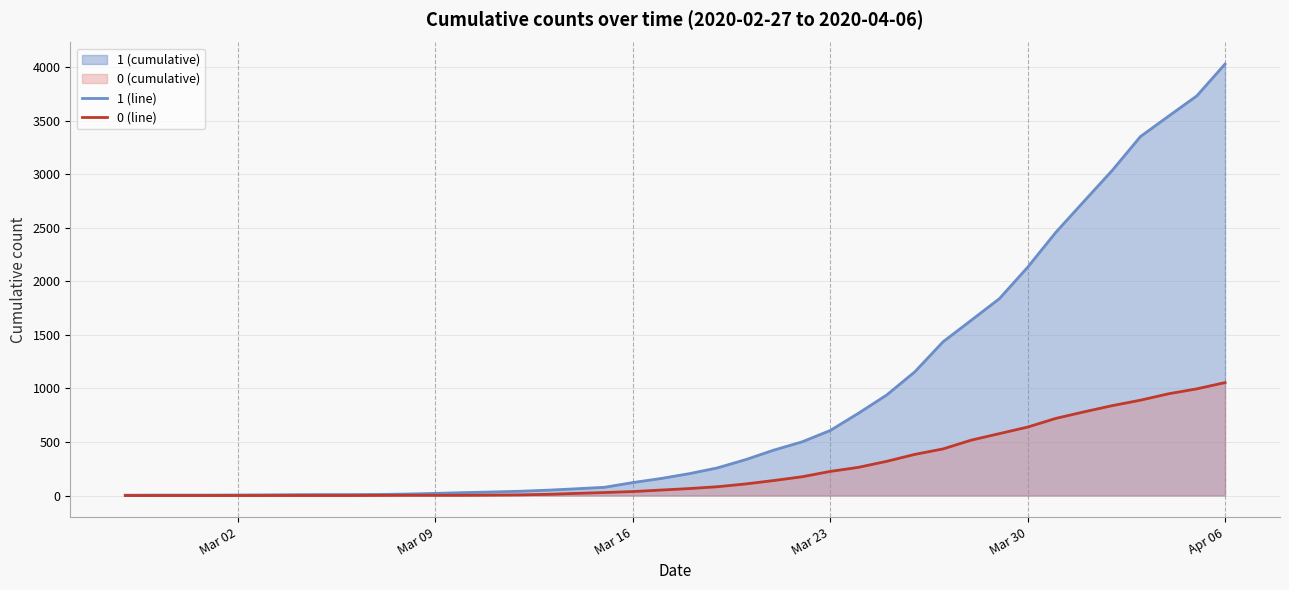

The 1 (line) series shows 2637 at Apr 06. True or false?

False